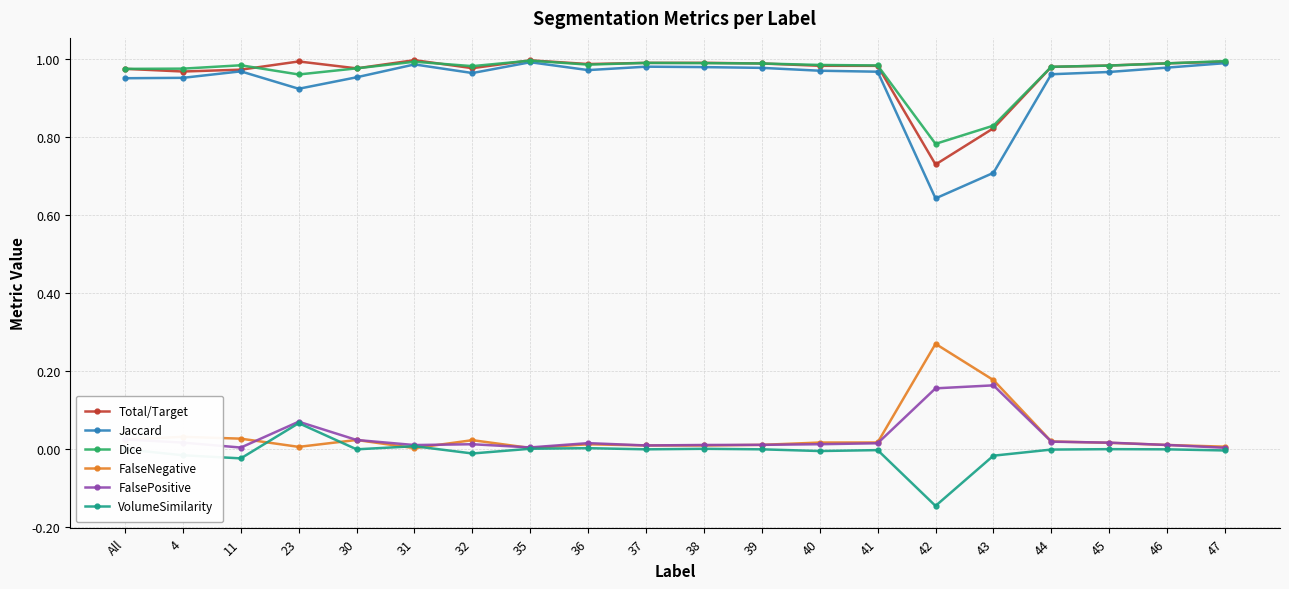

Which series has the largest range (max minus min)?

Jaccard